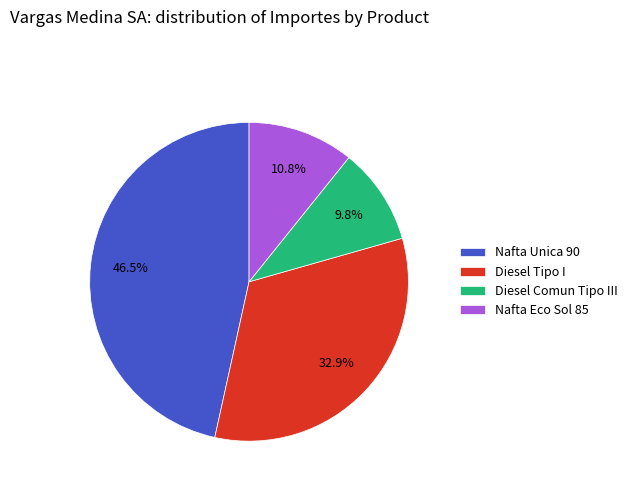

To the nearest percent, what is the combined percentage of Diesel Comun Tipo III and Diesel Tipo I?

43%